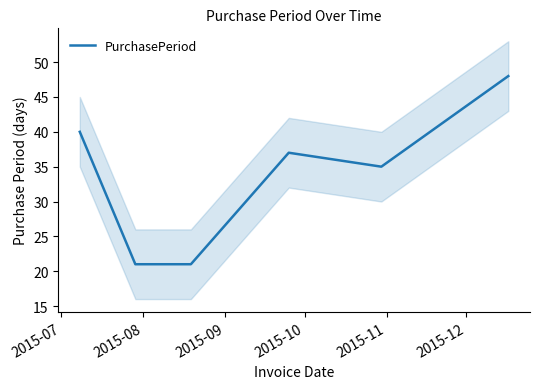

Count the values in the range 21 to 40.

5